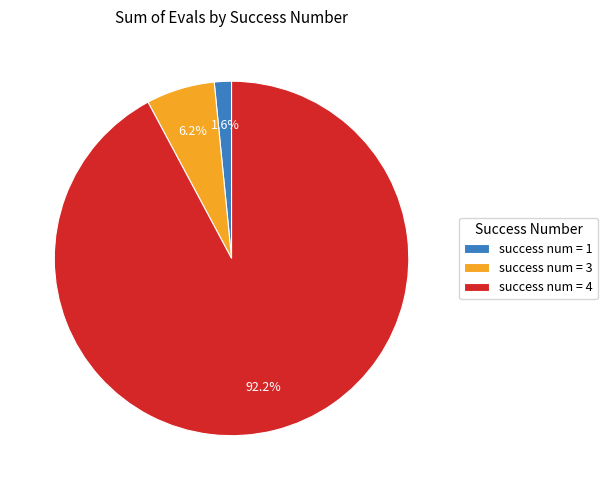

Combined, do success num = 4 and success num = 1 account for over 50%?

Yes